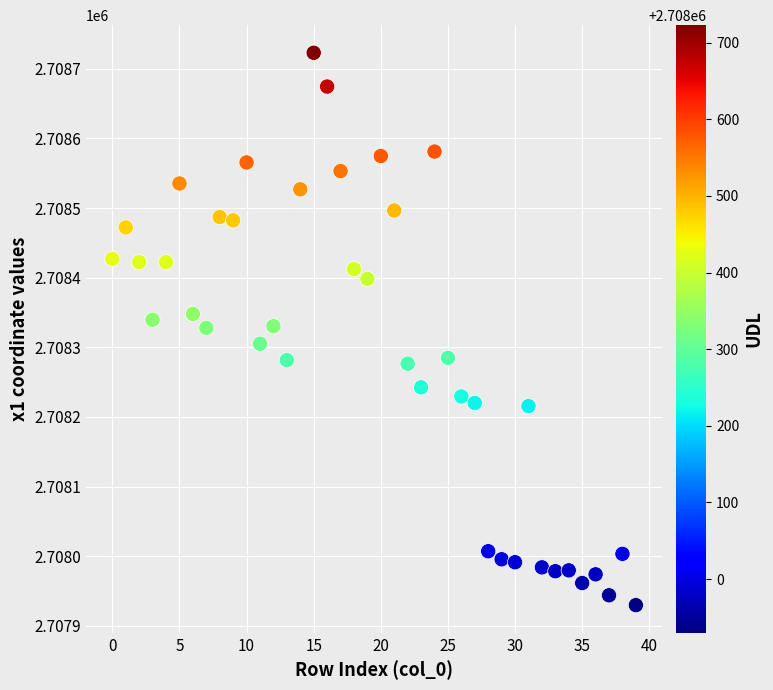

What is the range of Y values (max minus min)?

792.9